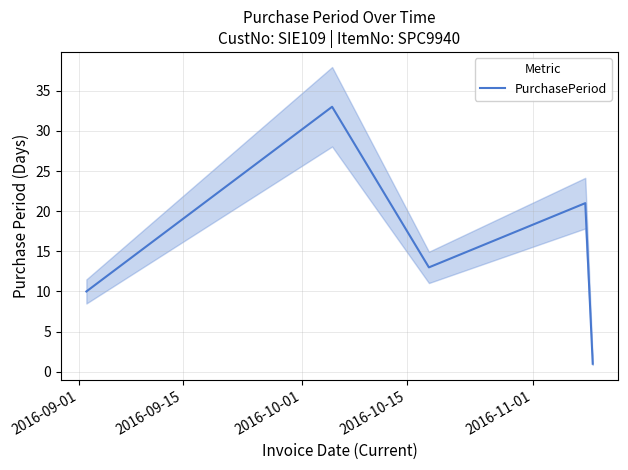

What is the minimum value shown in the chart?

1